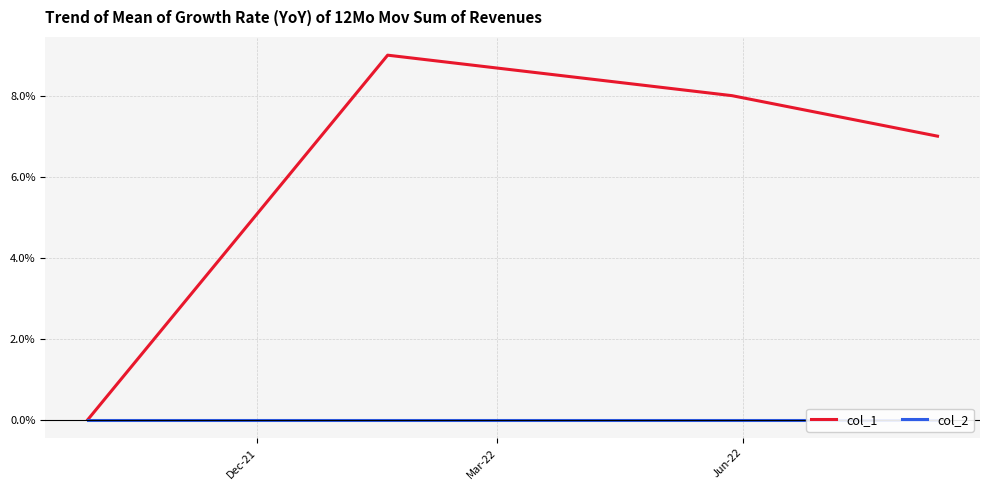

True or false: col_2 and col_1 intersect in this chart.

False